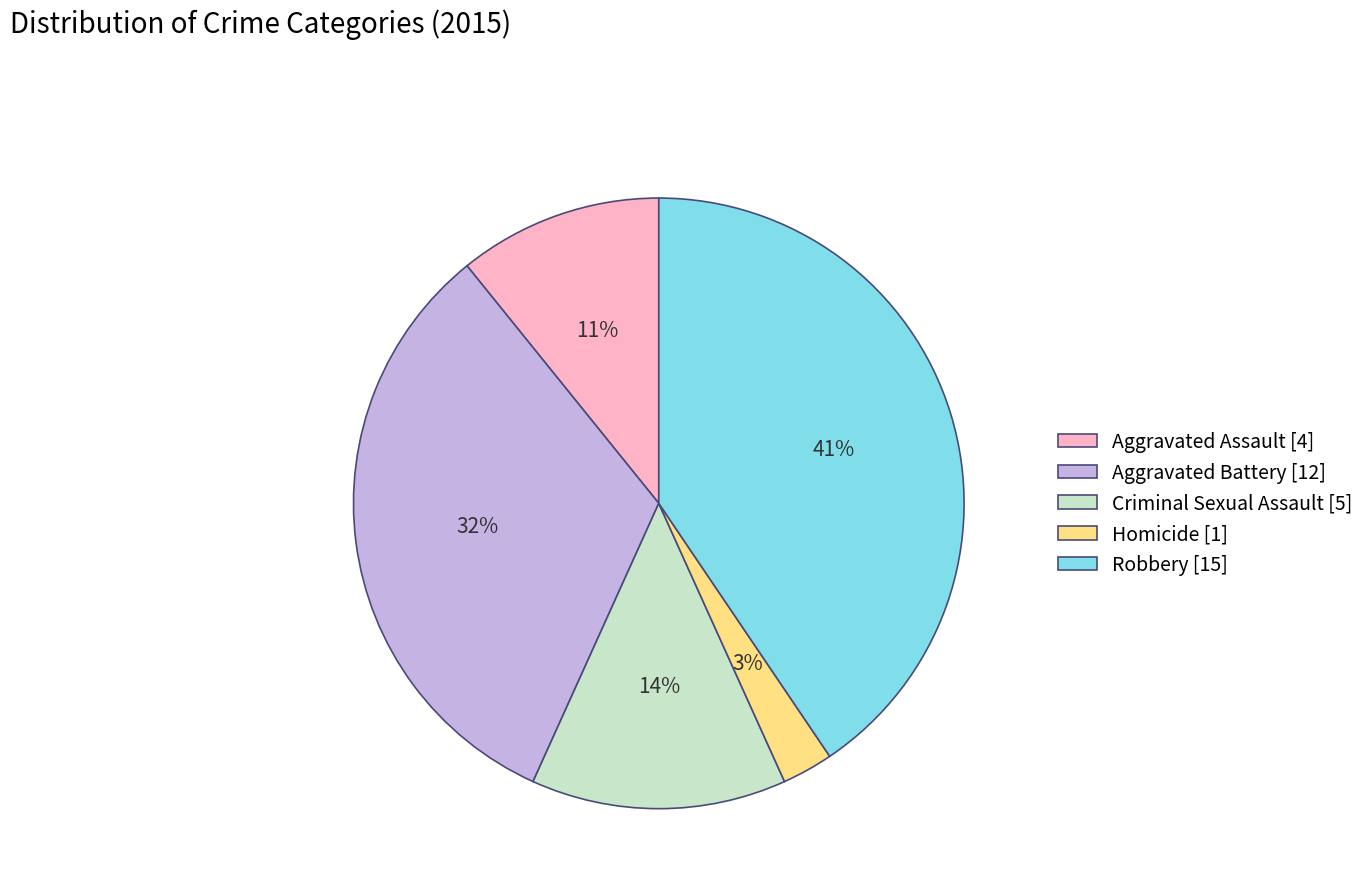

Which category has the biggest portion of the pie?

Robbery